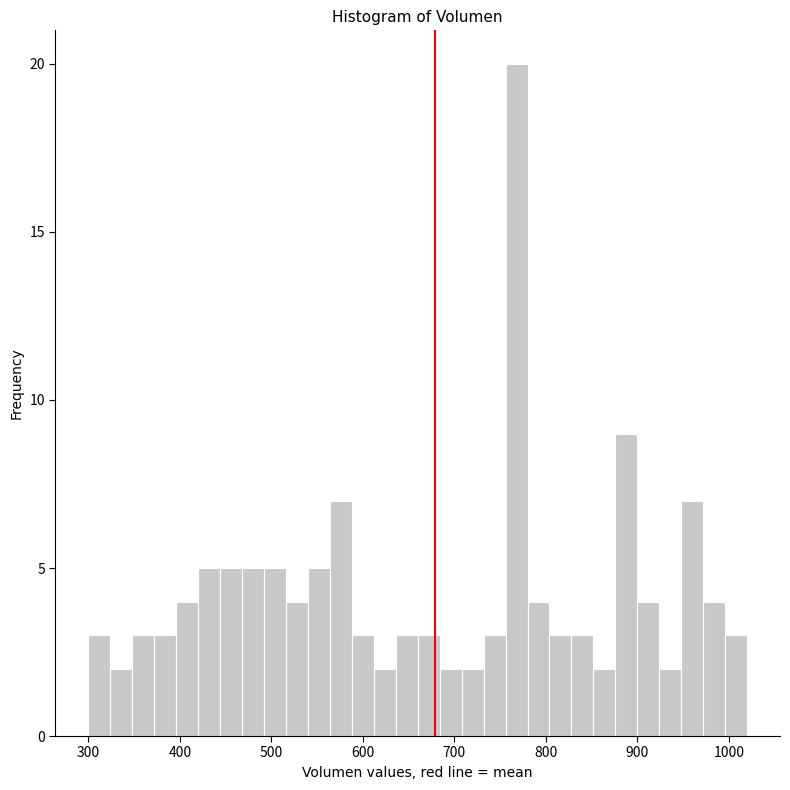

Read against the x-axis, roughly where is the centre of the tallest bar?

770